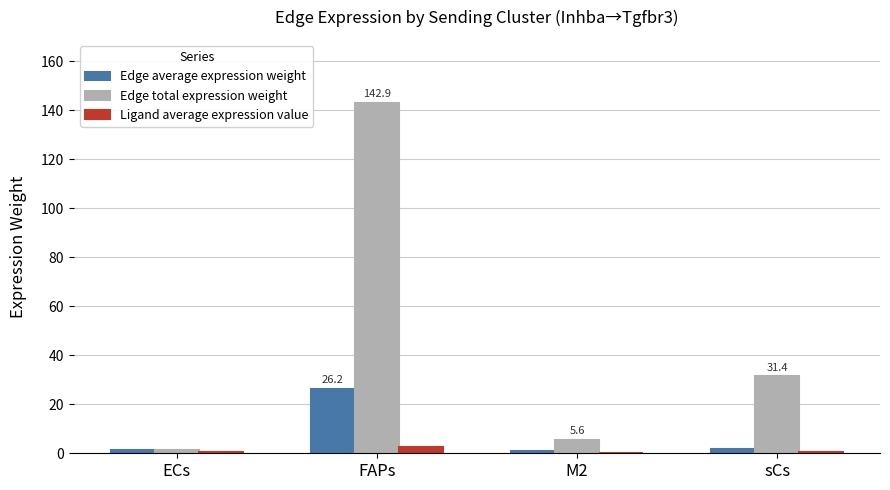

True or false: Edge total expression weight has a value of 31.4 at sCs.

True